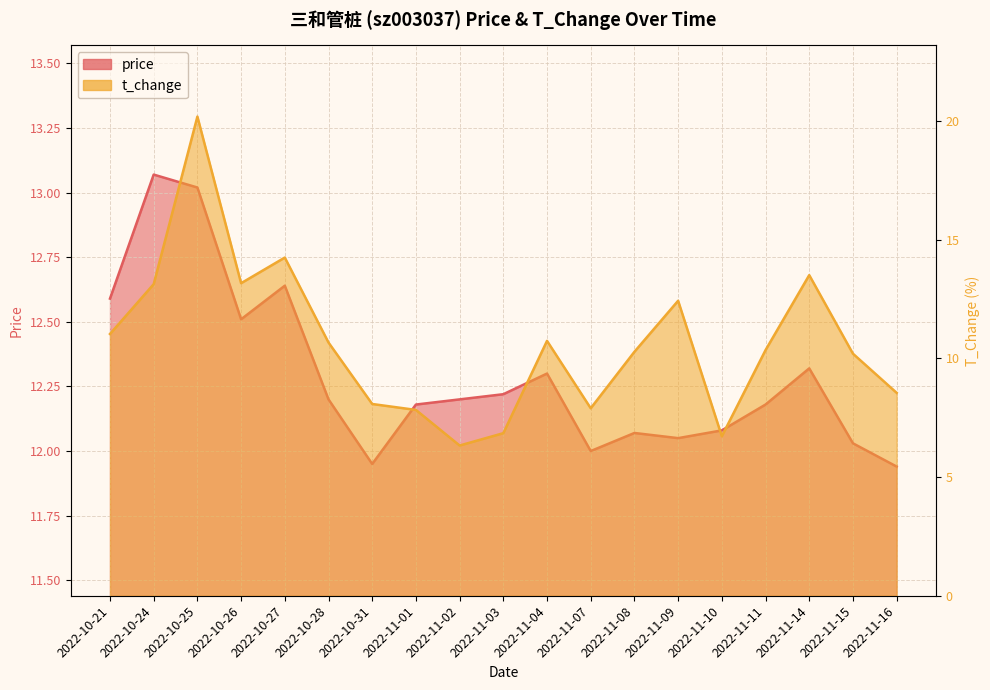

What is the total value across all series at 2022-11-09?

24.5